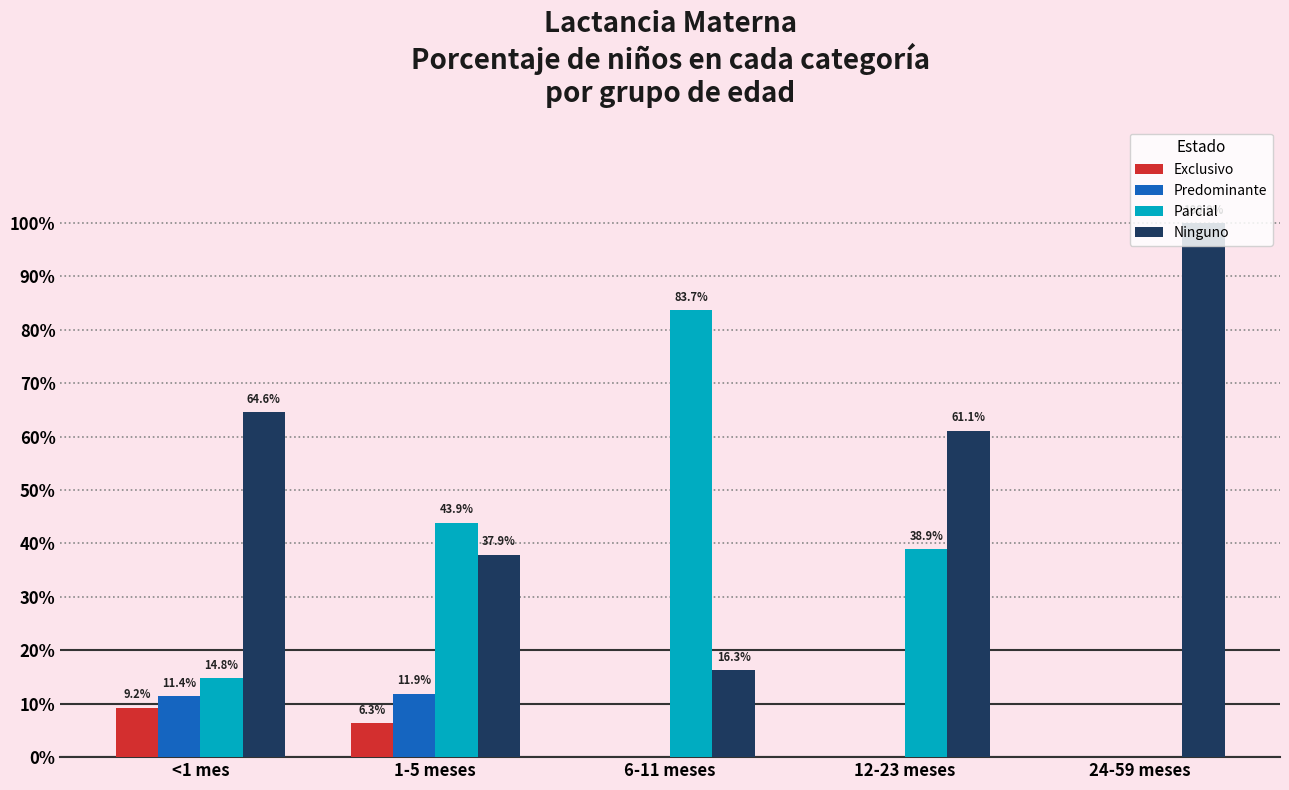

Does the chart contain stacked bars?

No